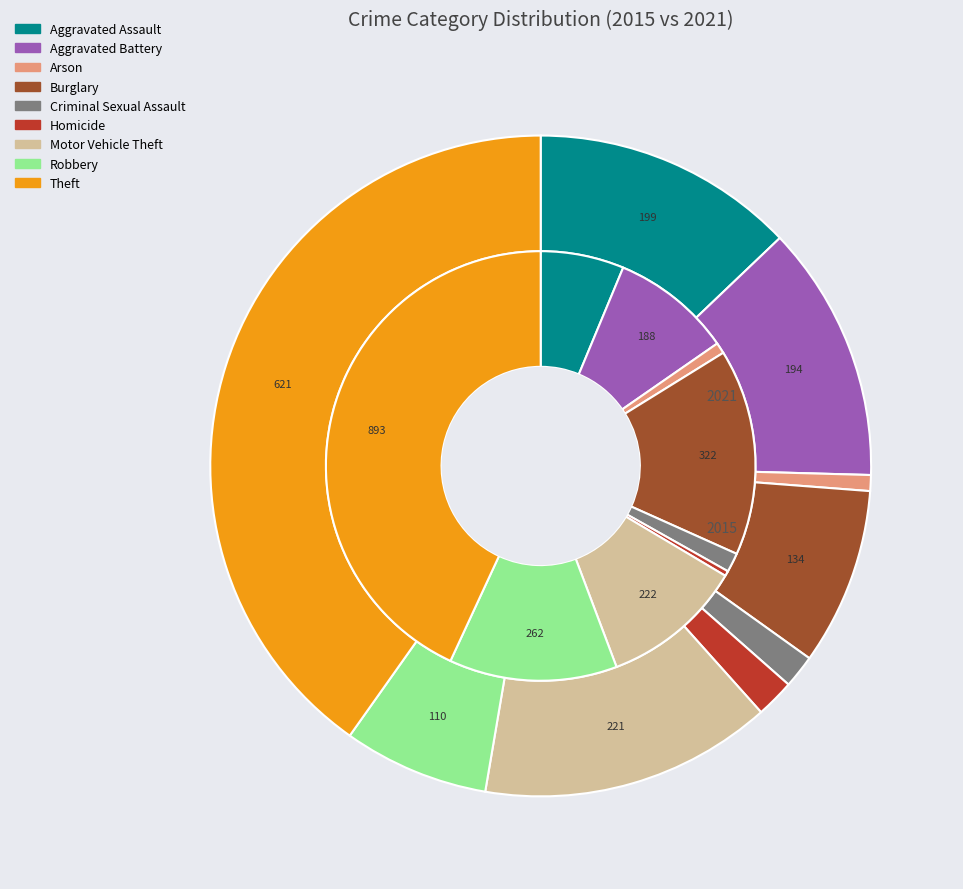

What percentage is the values_2015 slice, to the nearest percent?

6%